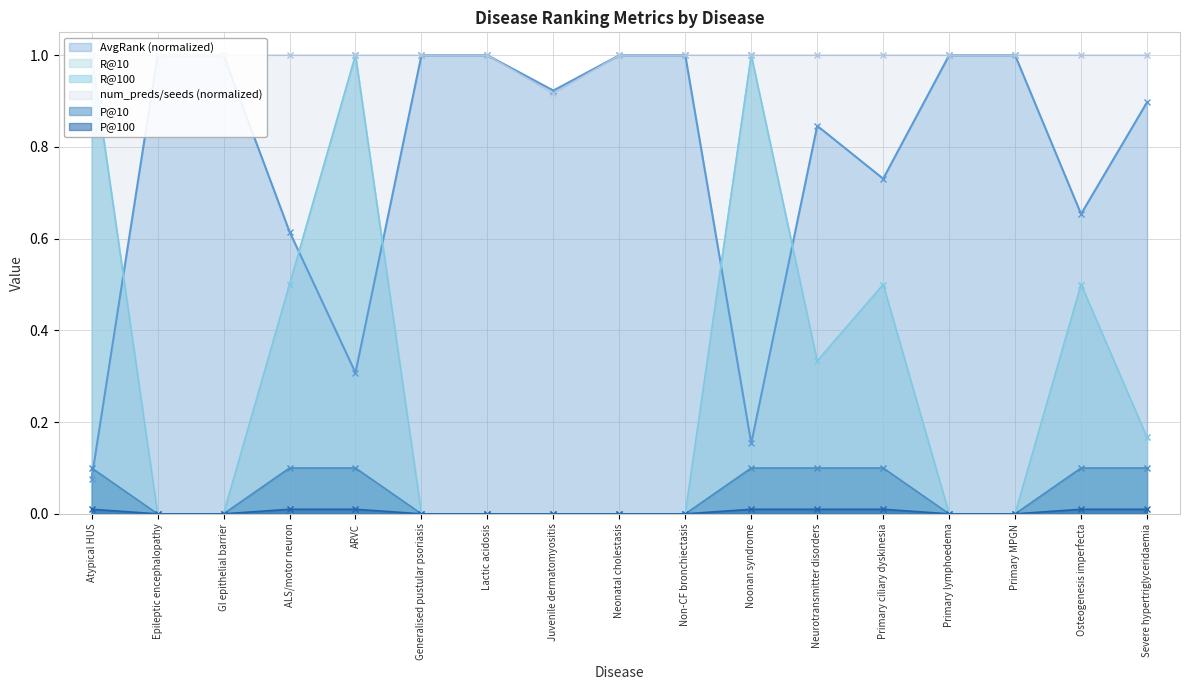

The value of P@10 at Neonatal cholestasis is 0.0. True or false?

True